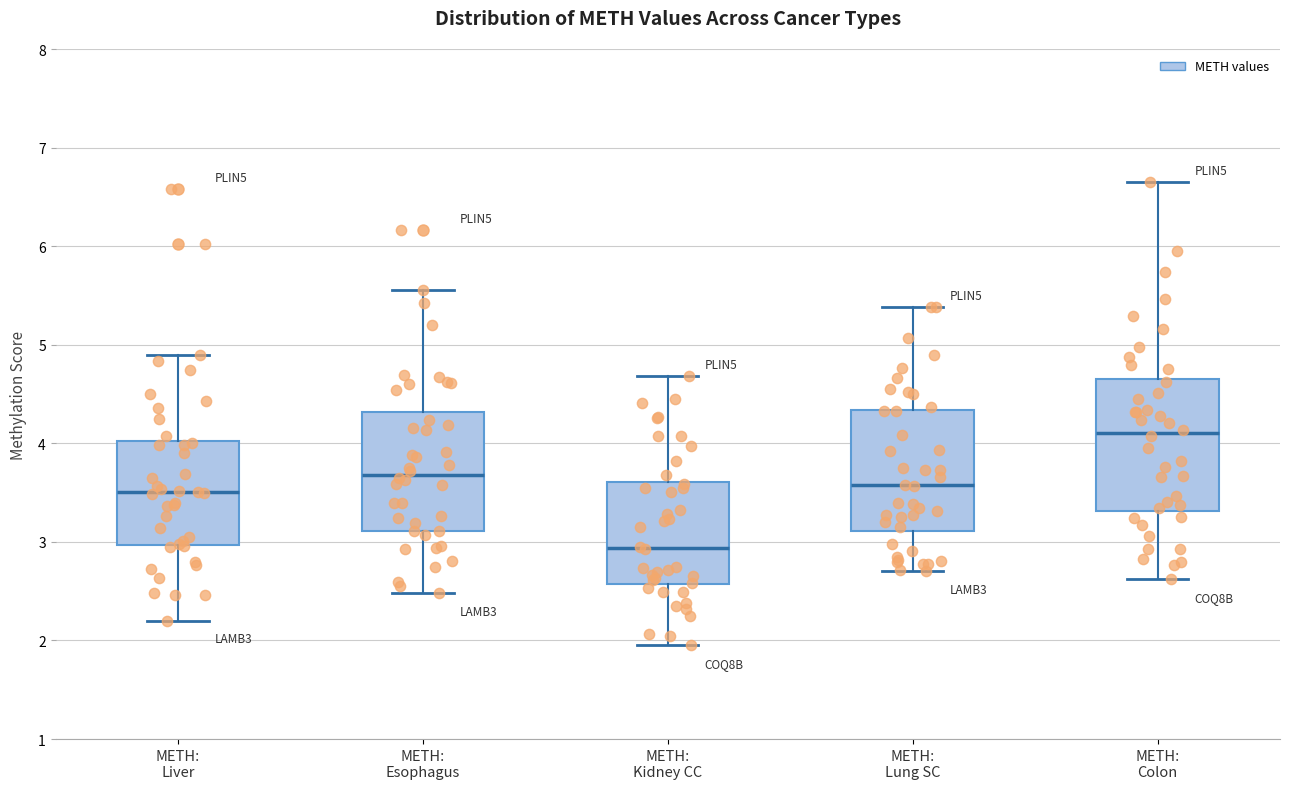

Which box has the highest median line?

METH: Colon